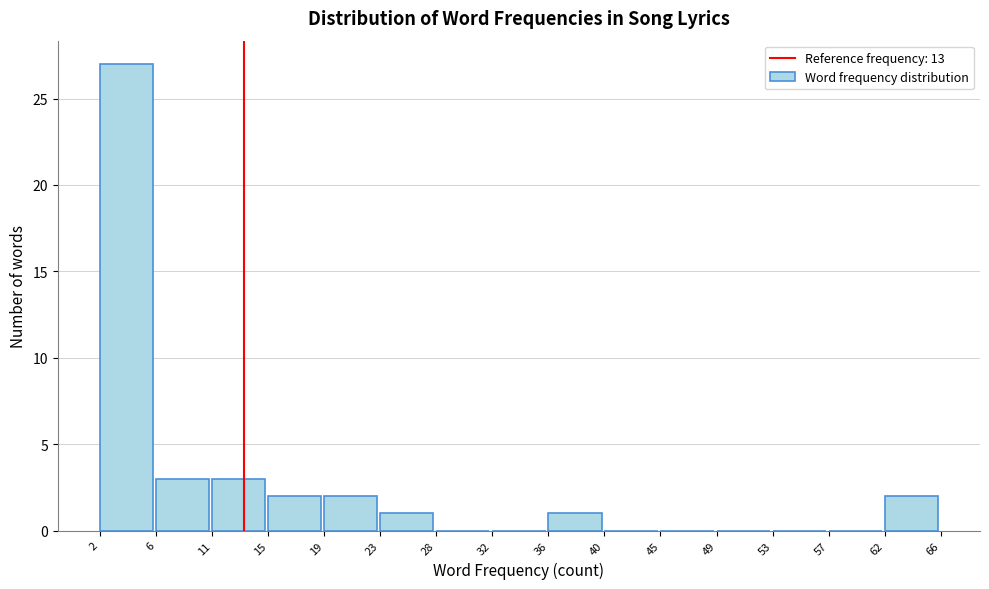

Reading left to right, list every bar in this chart as the range it spans on the x-axis followed by its height. The values are not printed on the chart, so give them approximately, as read against the axis.

2 to 6: 27
6 to 11: 3
11 to 15: 3
15 to 19: 2
19 to 23: 2
23 to 28: 1
28 to 32: 0
32 to 36: 0
36 to 40: 1
40 to 45: 0
45 to 49: 0
49 to 53: 0
53 to 57: 0
57 to 62: 0
62 to 66: 2